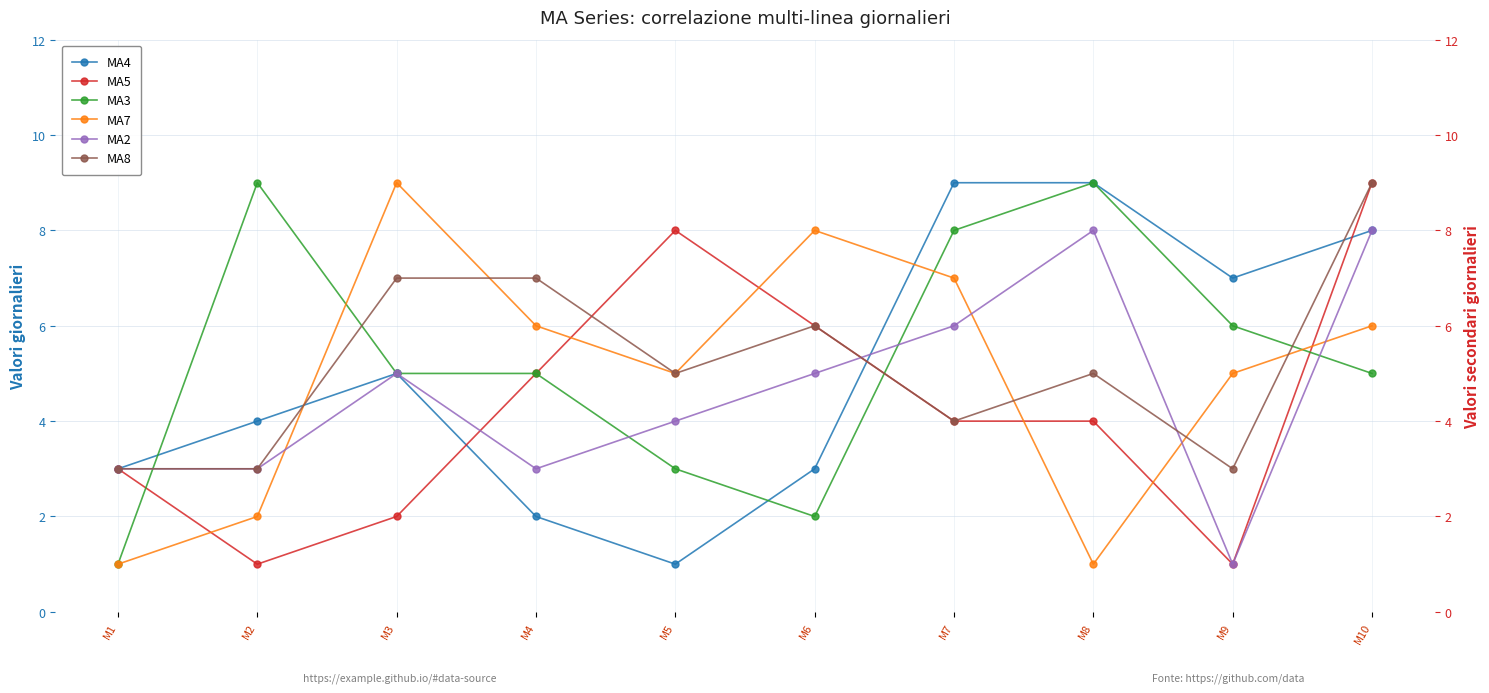

What is the maximum value for MA3?

9